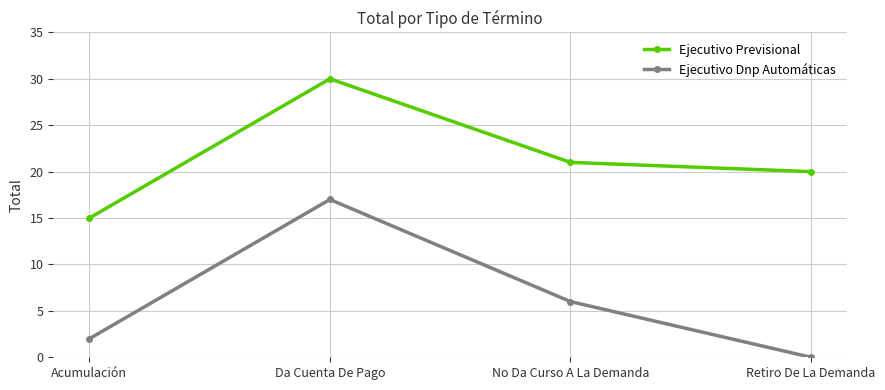

At which label does Ejecutivo Dnp Automáticas first exceed 6?

Da Cuenta De Pago